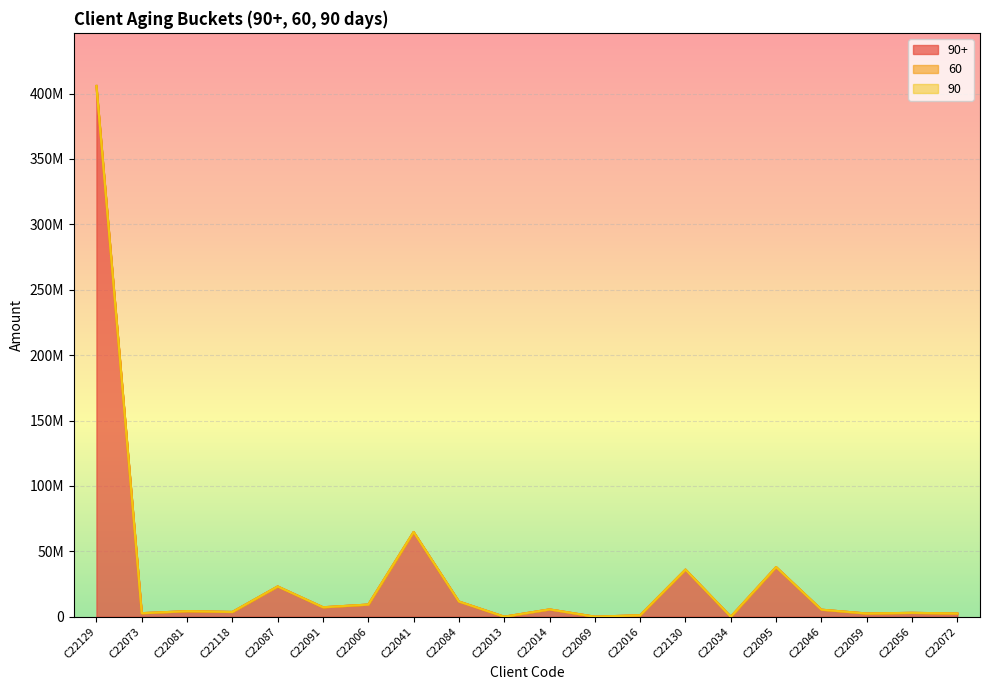

What are all the series names shown in the legend?

90+, 60, 90